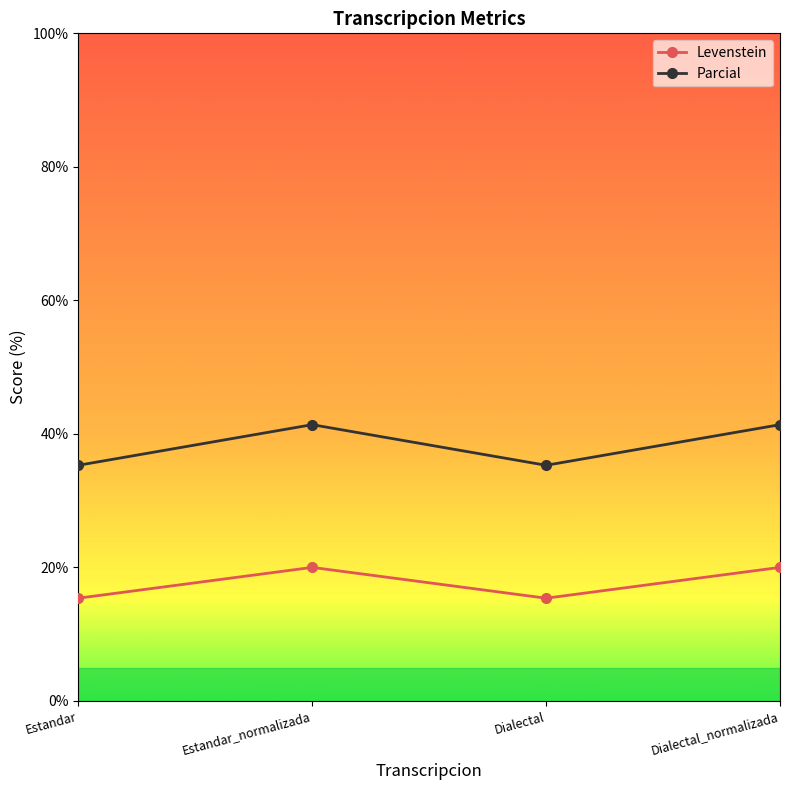

The Levenstein series shows 34.8 at Estandar_normalizada. True or false?

False